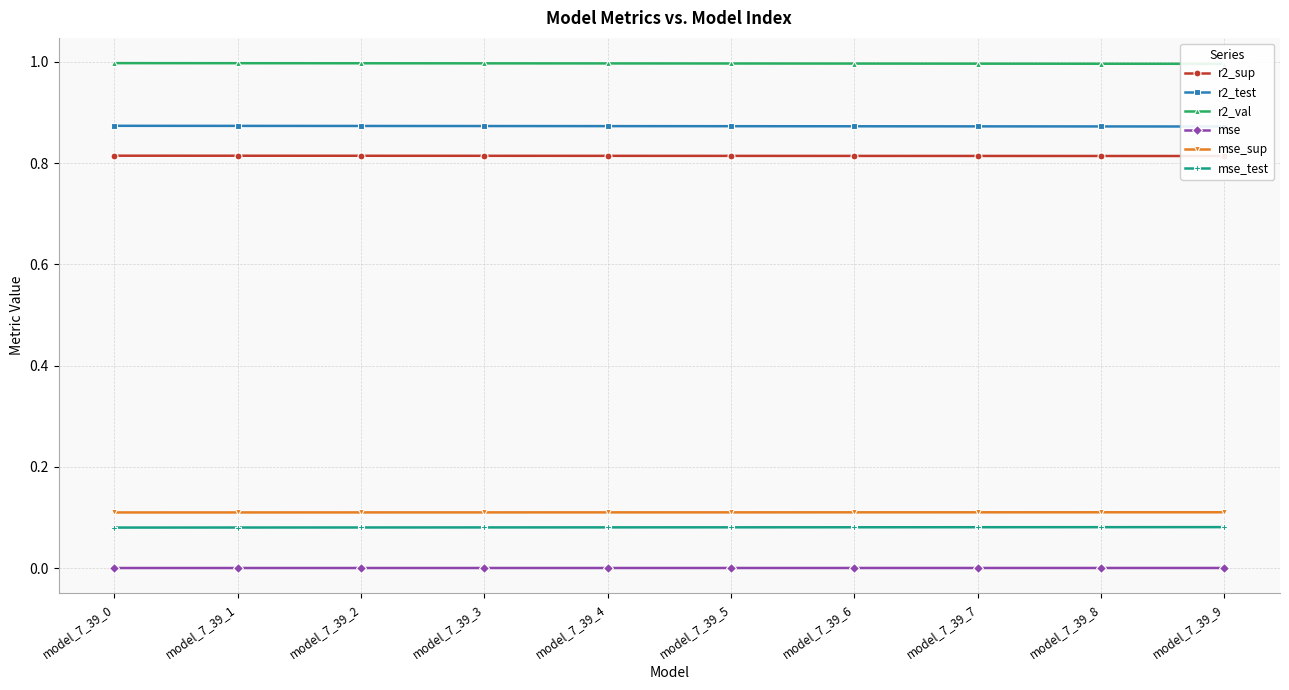

True or false: mse has more than 2 interior local peaks.

False